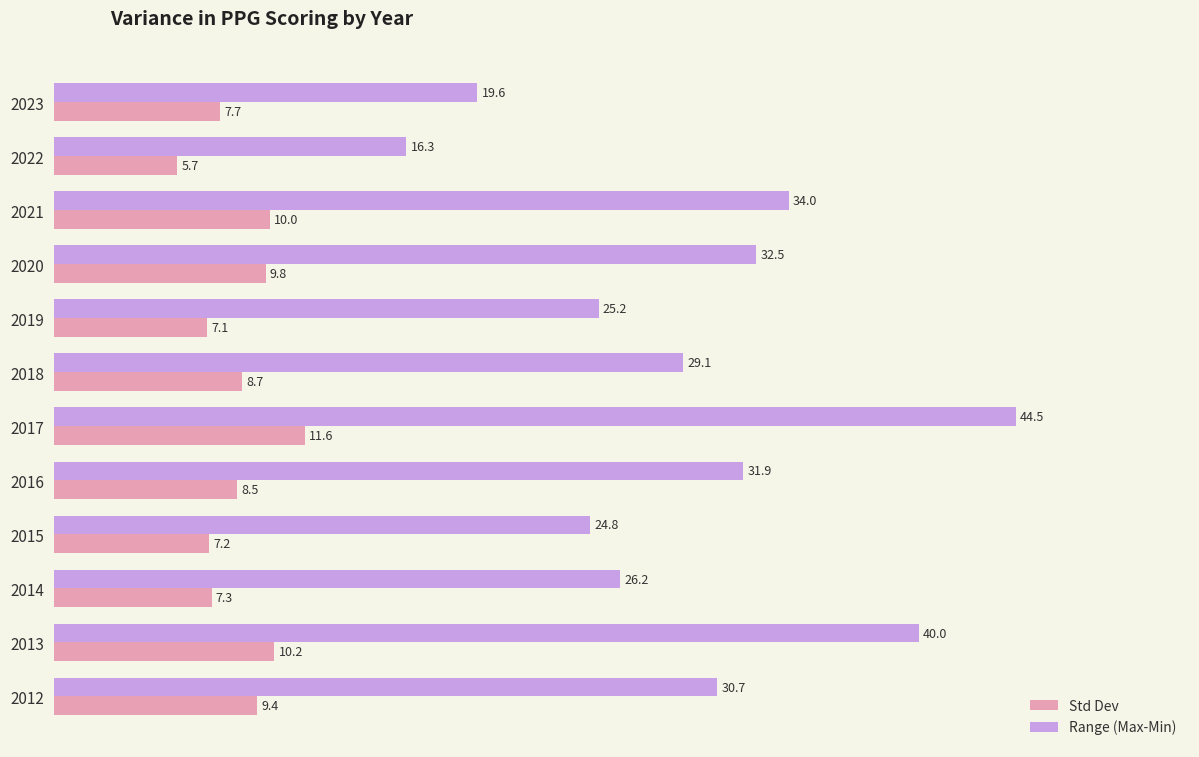

Is it true that Std Dev equals 14.9 at 2016?

False